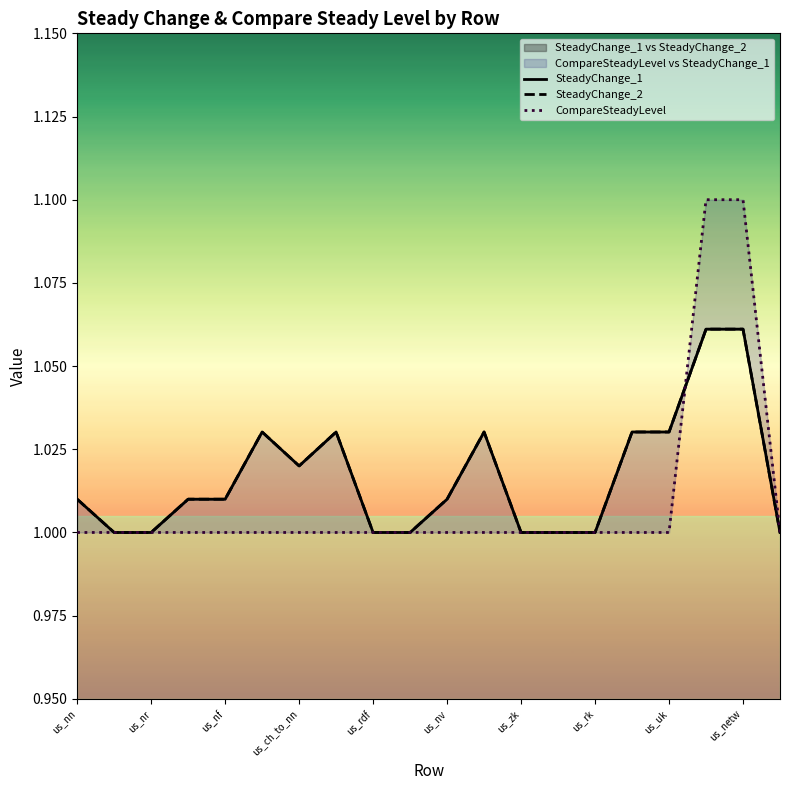

What is the difference between the second highest and minimum values in the SteadyChange_2 series?

0.1